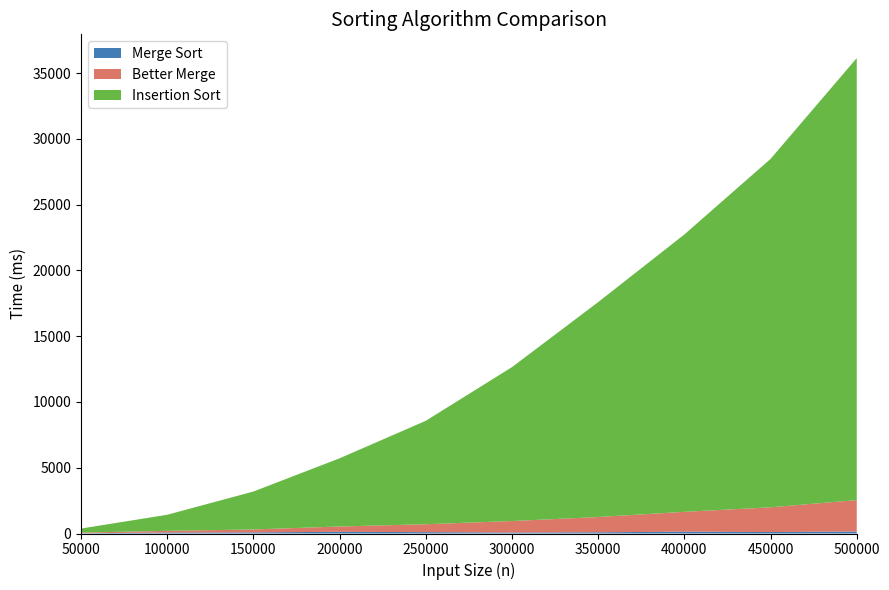

Reading right to left, transcribe all the data shown in this chart.

Merge Sort: 149	112	139	92	73	103	130	84	71	19
Better Merge: 2392	1879	1510	1160	875	603	403	223	131	51
Insertion Sort: 33604	26489	21087	16341	11702	7863	5184	2885	1223	306